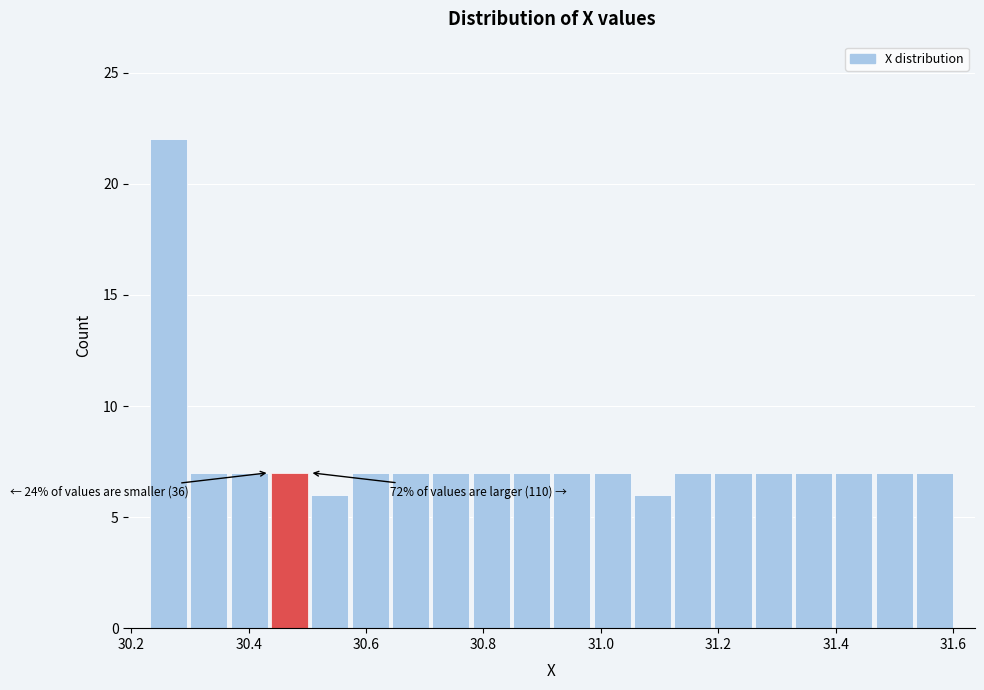

Read against the x-axis, roughly where is the centre of the tallest bar?

30.26